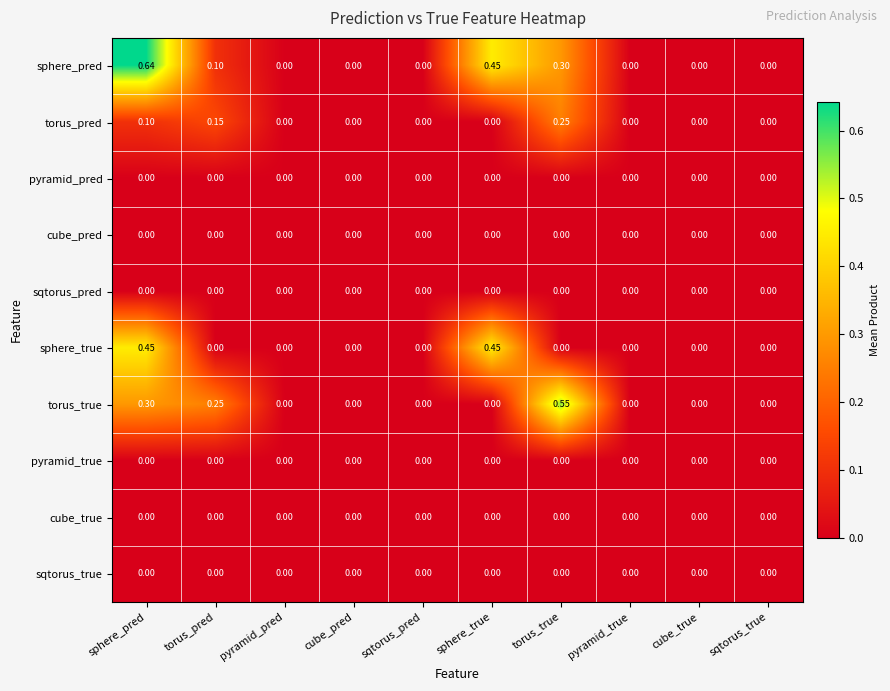

Between sphere_pred and sqtorus_pred, which series saw the biggest shift?

sphere_pred